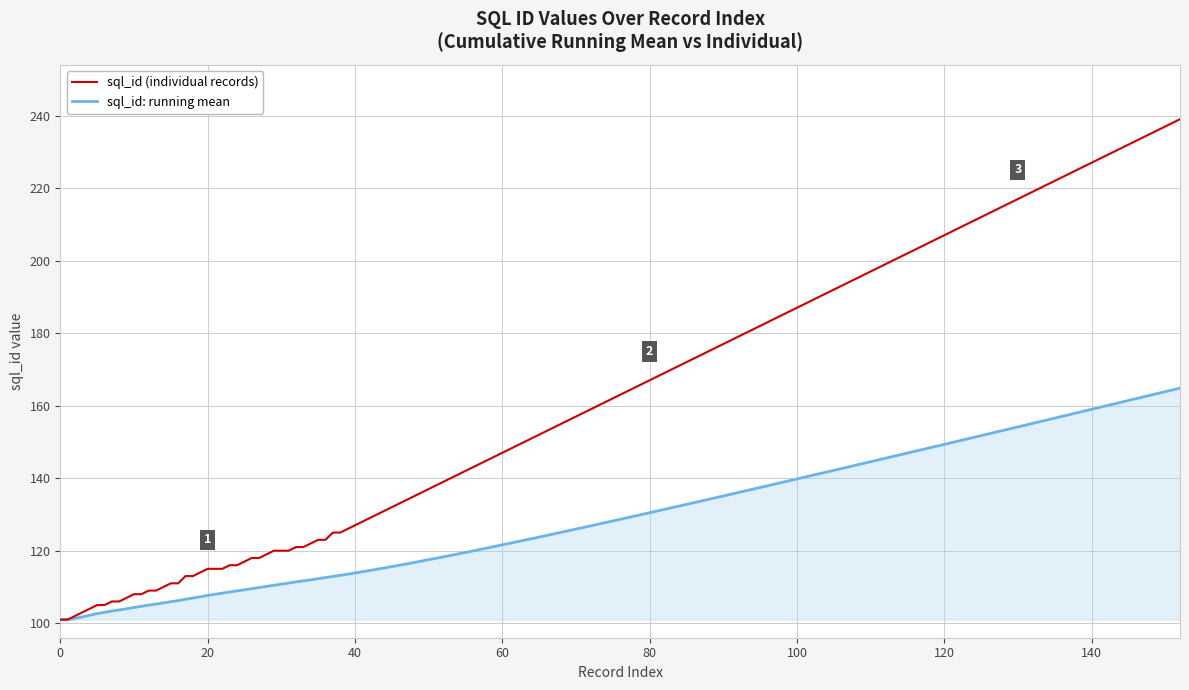

List the series in order of their overall mean, highest first.

sql_id (individual records), sql_id: running mean